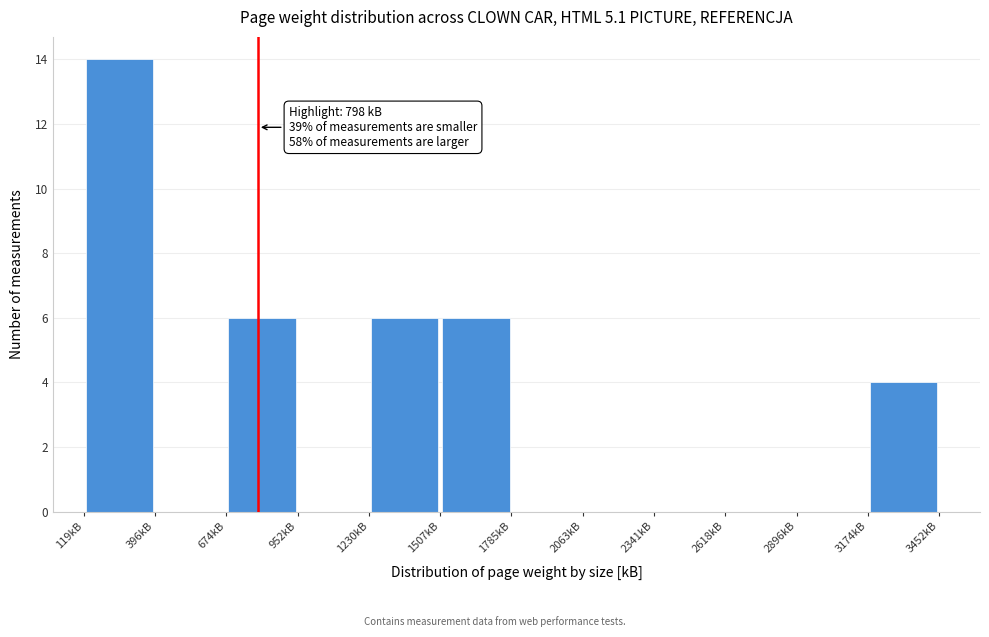

Over which range of the x-axis is the bar tallest?

100 to 400